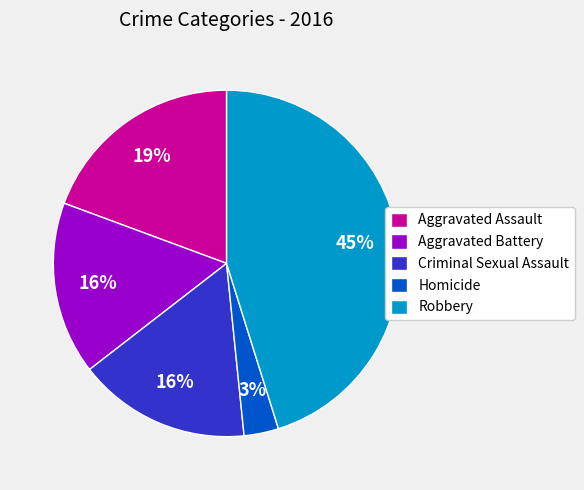

Does any single category account for the majority?

No